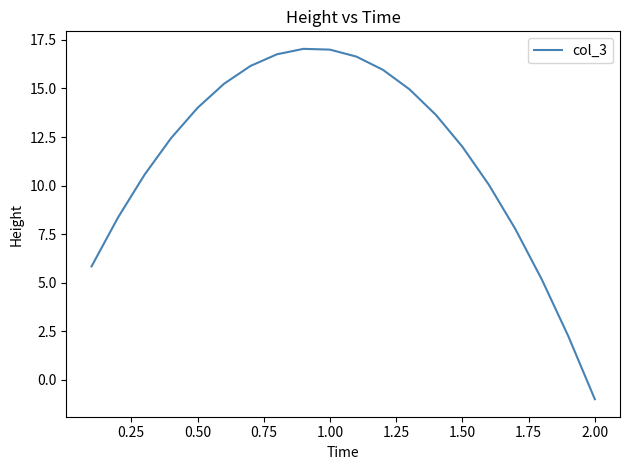

Does the chart display data point markers on the line(s)?

No